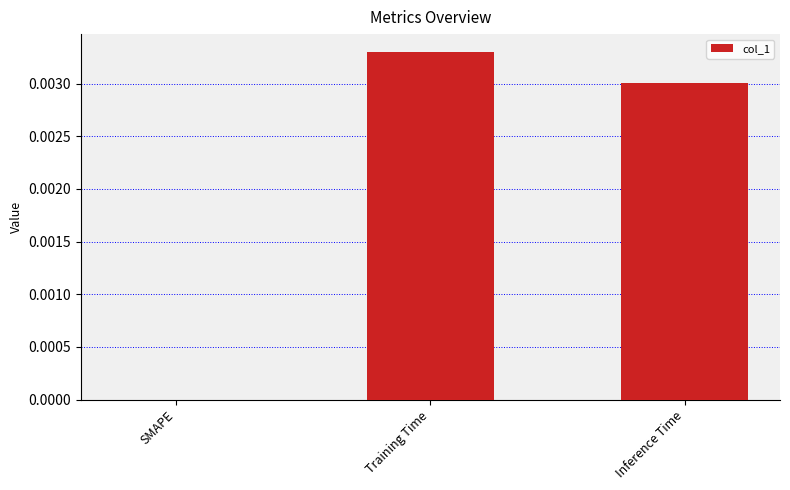

How many values are between 0 and 1?

3